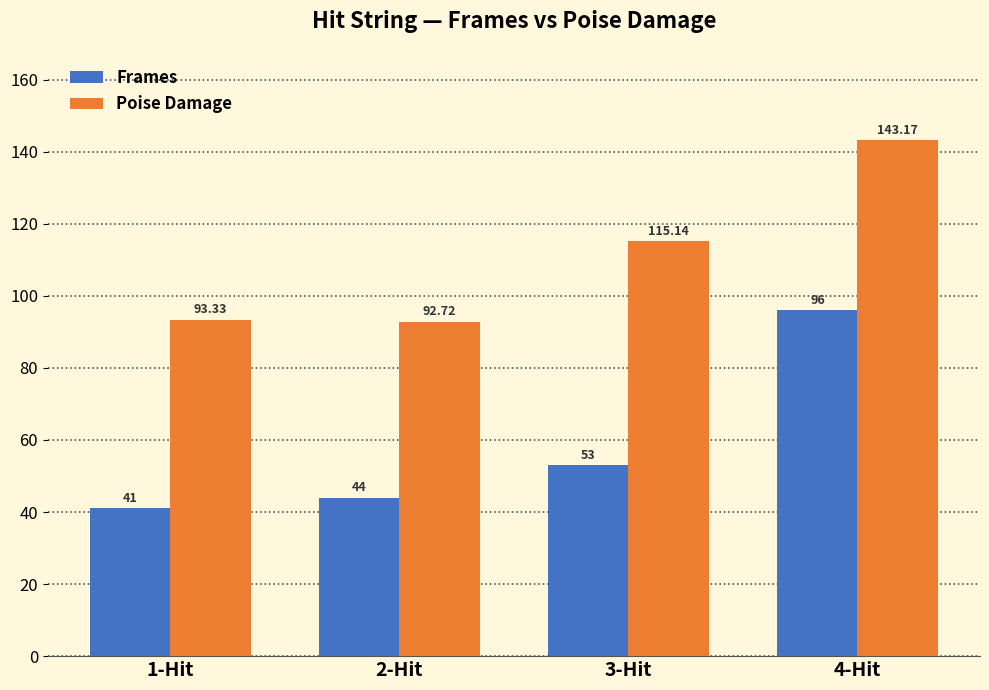

True or false: Frames has a value of 96.0 at 4-Hit.

True